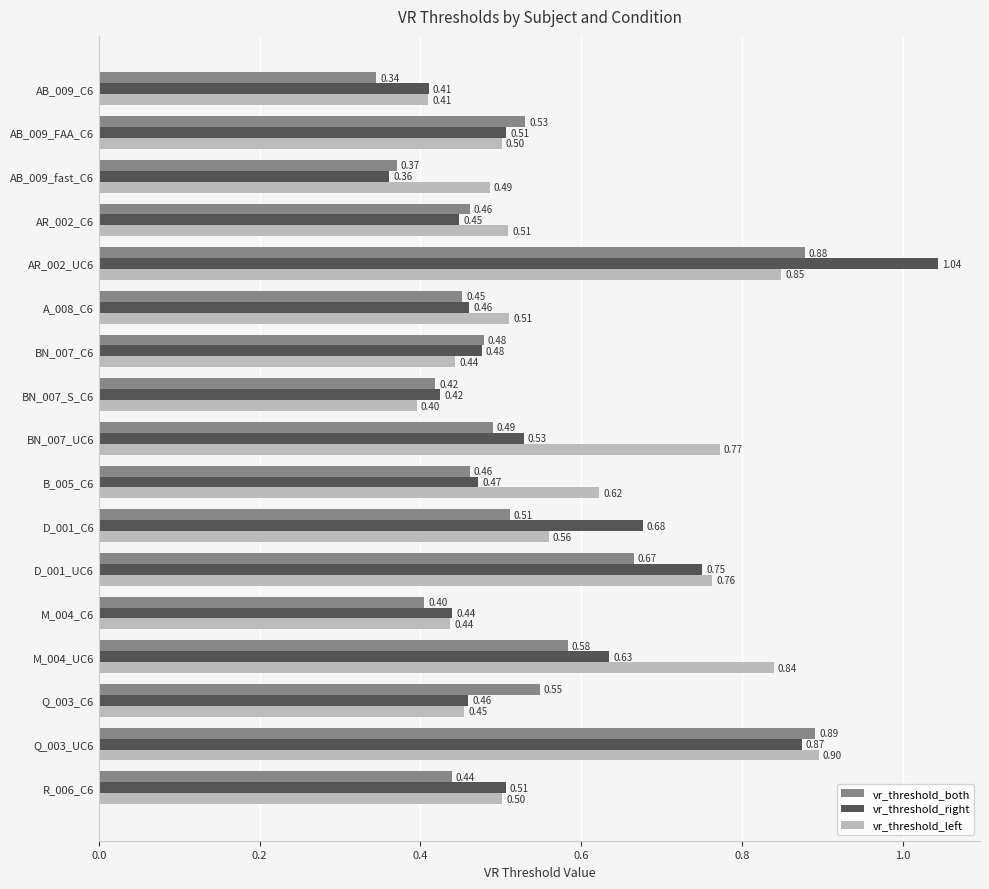

What is the difference between the maximum and second lowest values in the vr_threshold_both series?

0.5